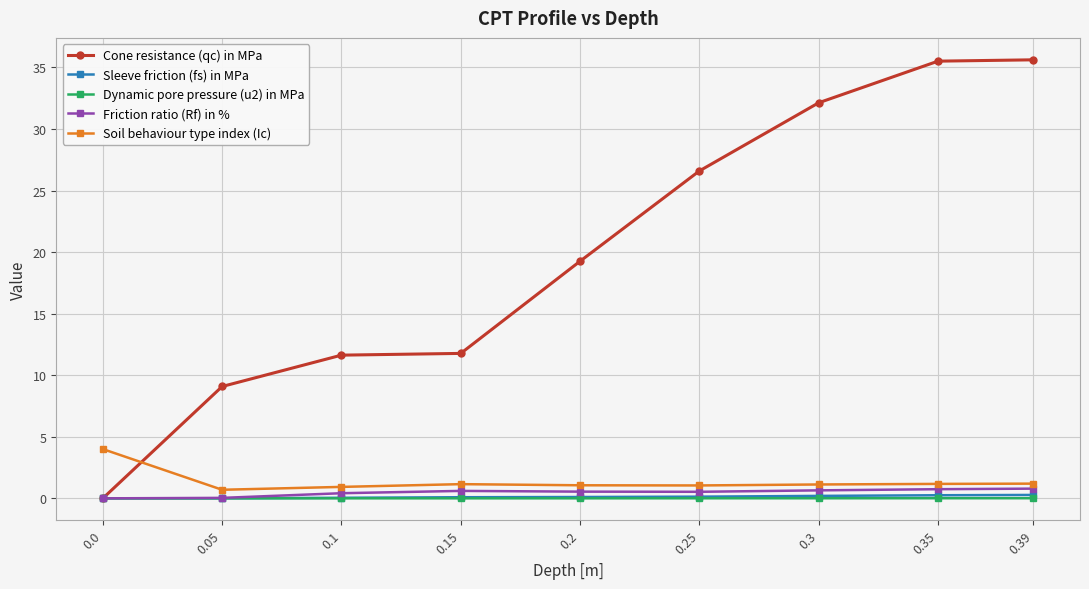

How many lines are shown in the chart?

5